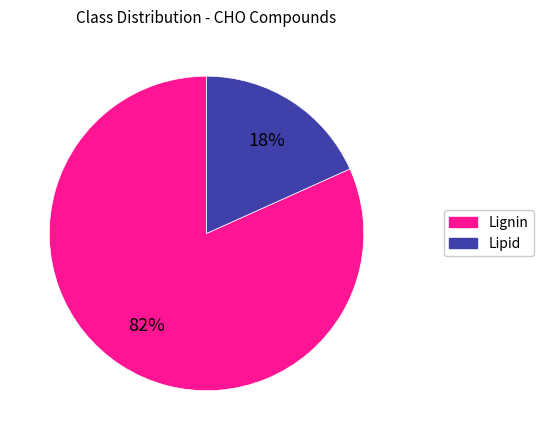

Does any single category account for the majority?

Yes